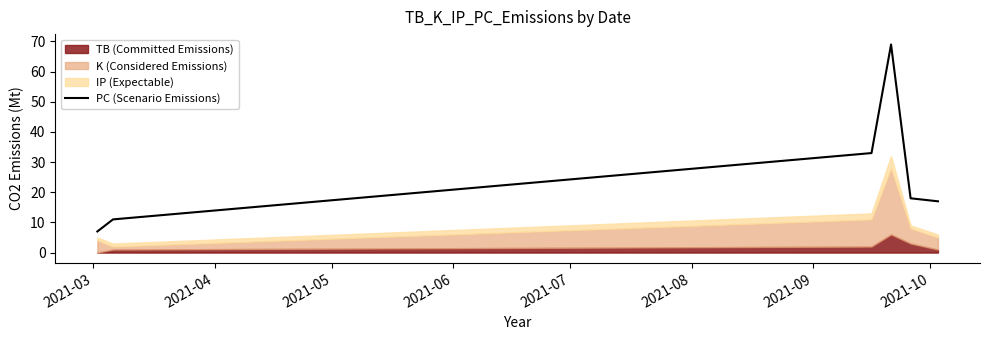

What is the minimum value for PC (Scenario Emissions)?

7